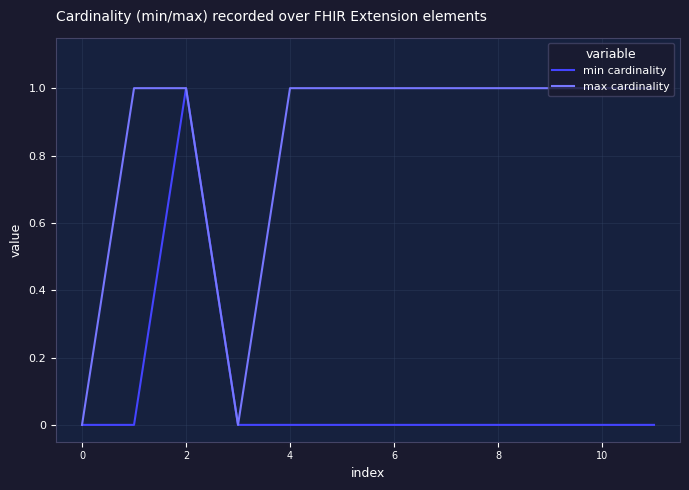

What are all the series names shown in the legend?

min cardinality, max cardinality